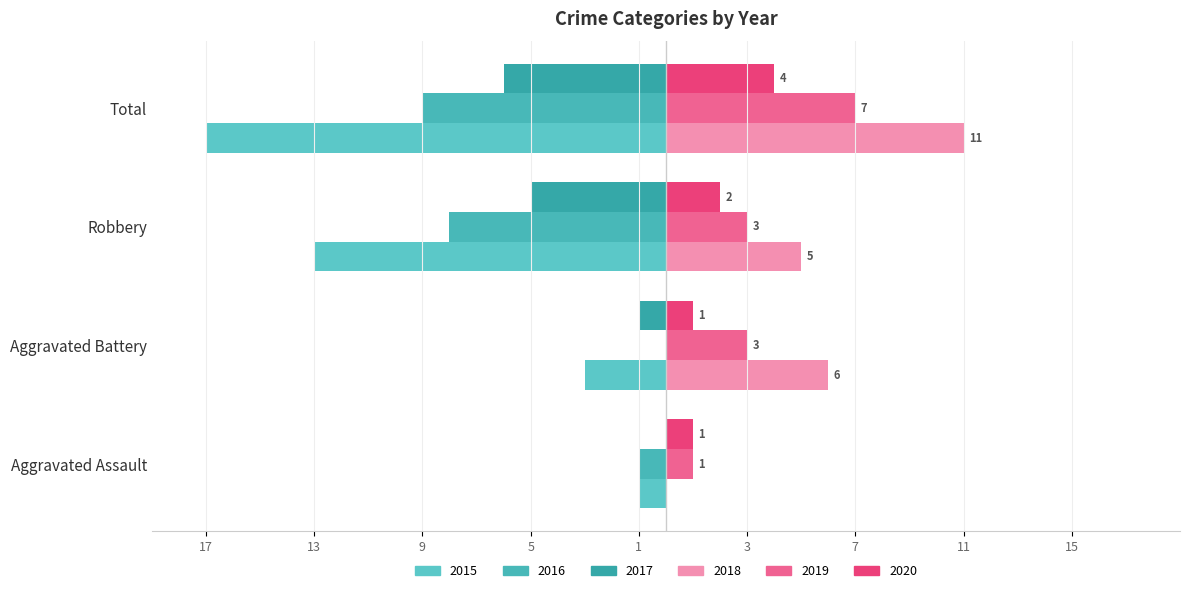

How many data points in 2017 are above -1?

1